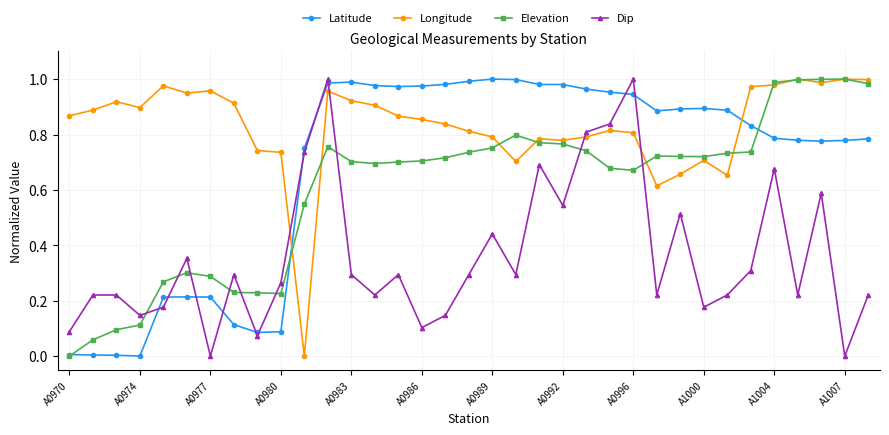

Which series ends up on top after the final intersection of Dip and Longitude?

Longitude